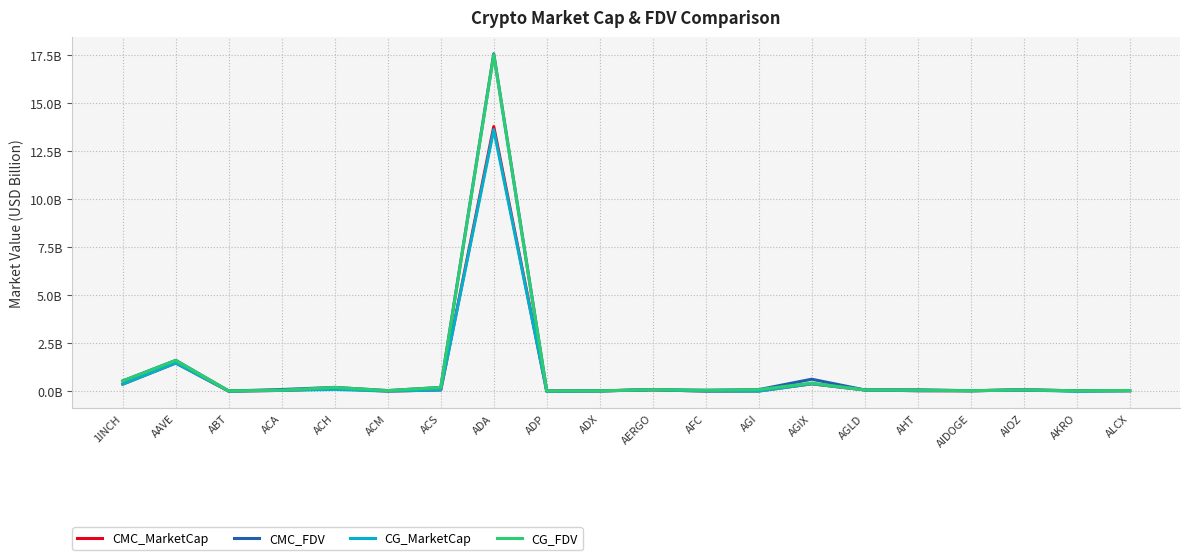

What are all the series names shown in the legend?

CMC_MarketCap, CMC_FDV, CG_MarketCap, CG_FDV